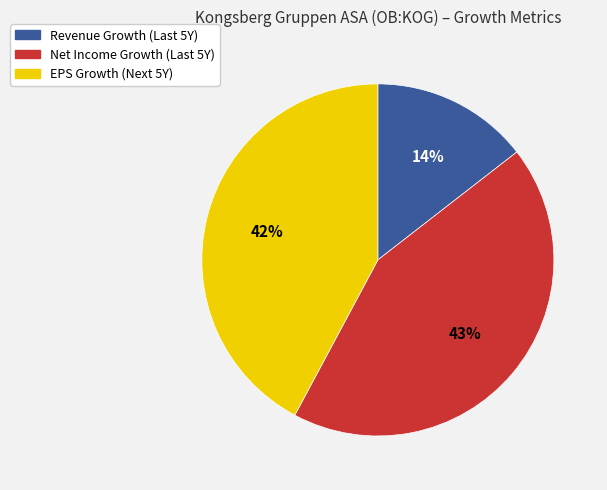

True or false: EPS Growth (Next 5Y) accounts for 42% of the total.

True